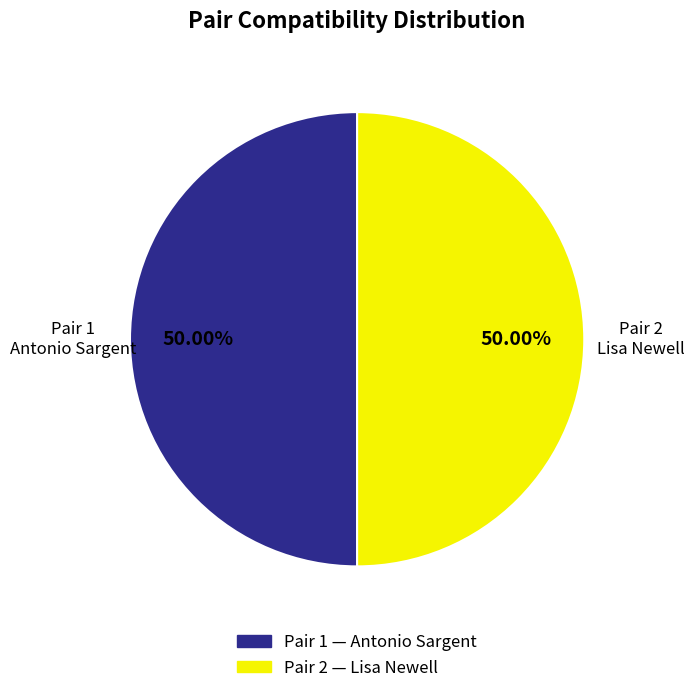

To the nearest percent, what is the average slice percentage?

50%